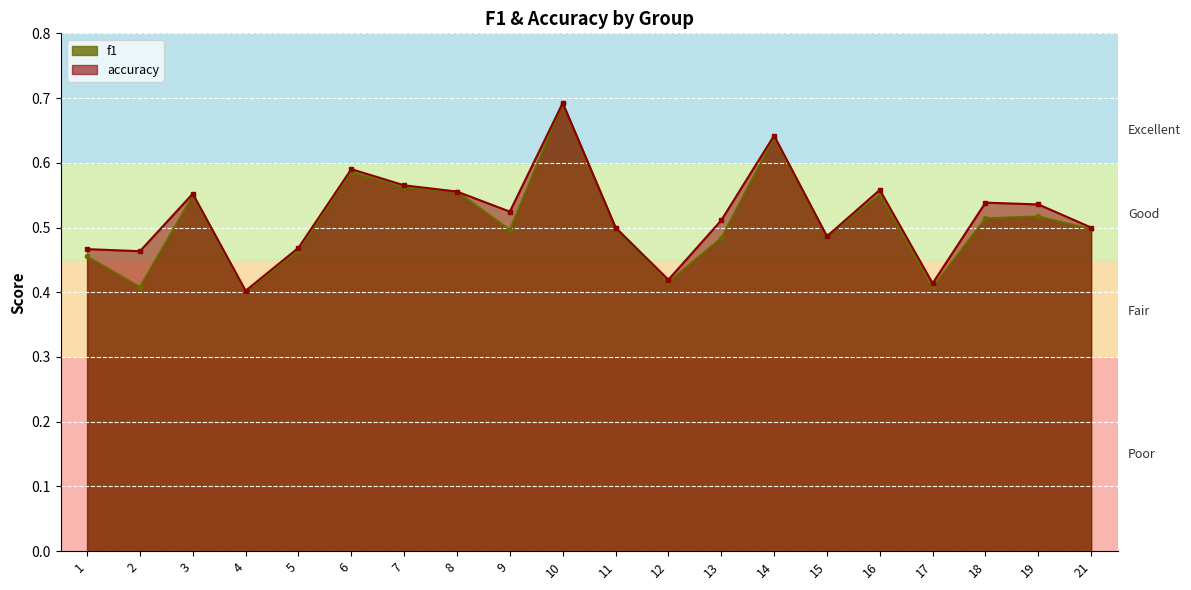

Between 10 and 21, which is larger?

10